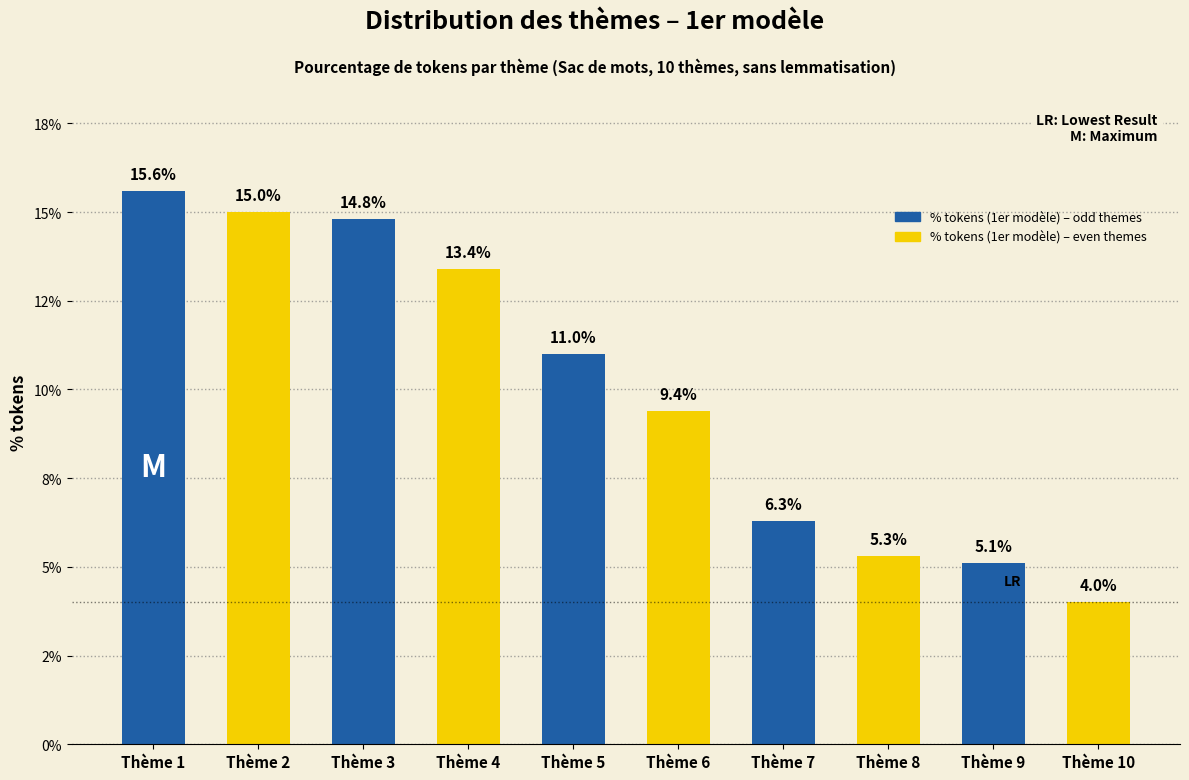

The chart shows a value of 2.5 at Thème 8. True or false?

False